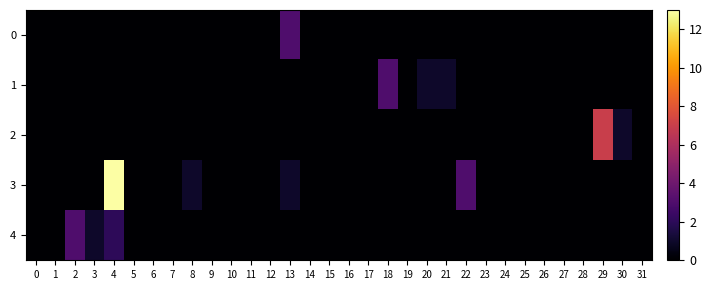

Reading left to right, extract all data points from this chart.

0: 0=0	1=0	2=0	3=0	4=0	5=0	6=0	7=0	8=0	9=0	10=0	11=0	12=0	13=3	14=0	15=0	16=0	17=0	18=0	19=0	20=0	21=0	22=0	23=0	24=0	25=0	26=0	27=0	28=0	29=0	30=0	31=0
1: 0=0	1=0	2=0	3=0	4=0	5=0	6=0	7=0	8=0	9=0	10=0	11=0	12=0	13=0	14=0	15=0	16=0	17=0	18=3	19=0	20=1	21=1	22=0	23=0	24=0	25=0	26=0	27=0	28=0	29=0	30=0	31=0
2: 0=0	1=0	2=0	3=0	4=0	5=0	6=0	7=0	8=0	9=0	10=0	11=0	12=0	13=0	14=0	15=0	16=0	17=0	18=0	19=0	20=0	21=0	22=0	23=0	24=0	25=0	26=0	27=0	28=0	29=7	30=1	31=0
3: 0=0	1=0	2=0	3=0	4=13	5=0	6=0	7=0	8=1	9=0	10=0	11=0	12=0	13=1	14=0	15=0	16=0	17=0	18=0	19=0	20=0	21=0	22=3	23=0	24=0	25=0	26=0	27=0	28=0	29=0	30=0	31=0
4: 0=0	1=0	2=3	3=1	4=2	5=0	6=0	7=0	8=0	9=0	10=0	11=0	12=0	13=0	14=0	15=0	16=0	17=0	18=0	19=0	20=0	21=0	22=0	23=0	24=0	25=0	26=0	27=0	28=0	29=0	30=0	31=0